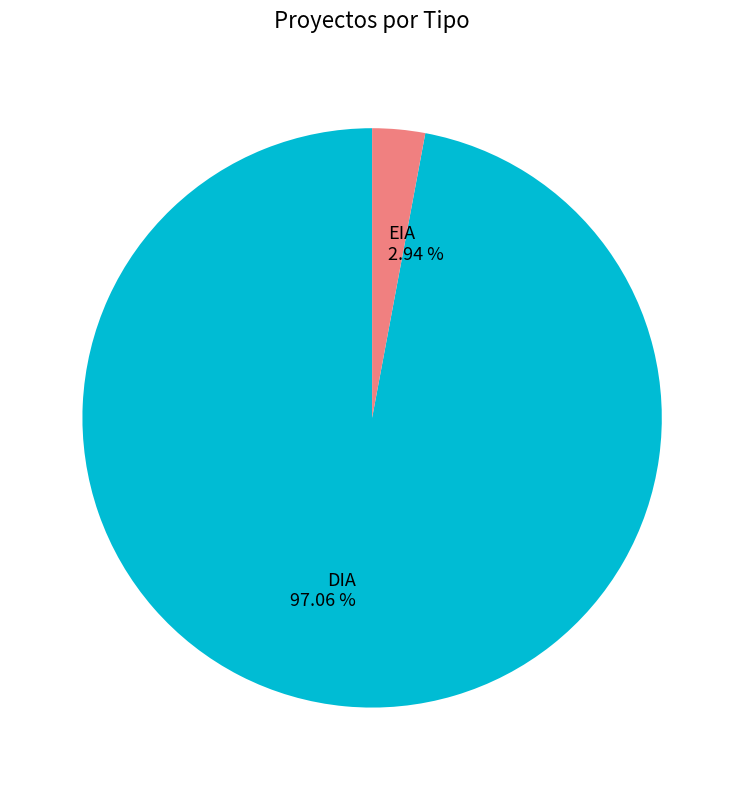

Which category has the smallest portion of the pie?

EIA